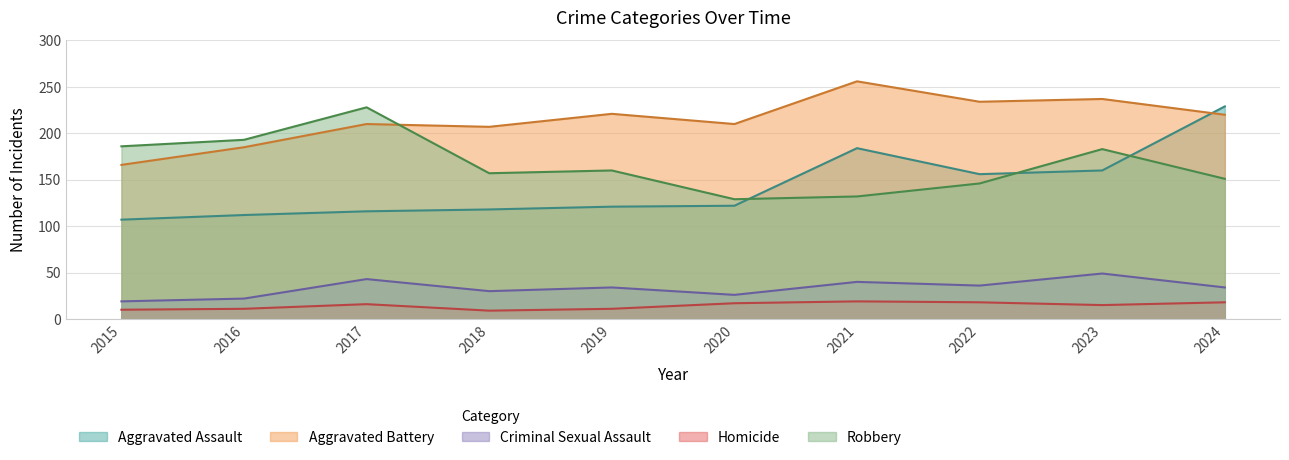

Is it true that Aggravated Battery equals 74 at 2017?

False